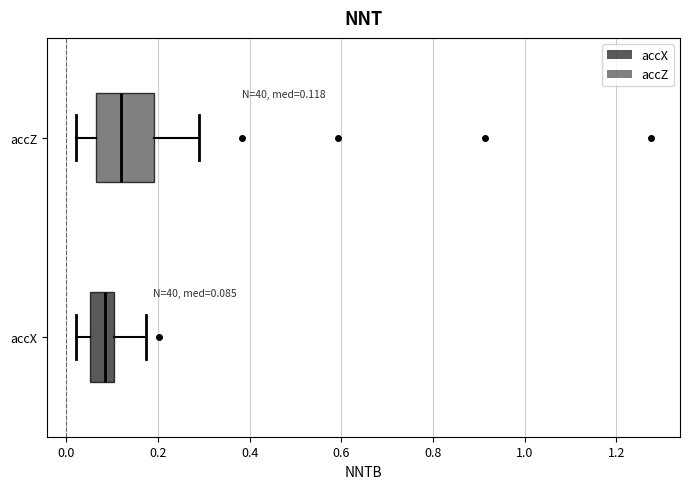

Which box has the furthest to the right median line?

accZ